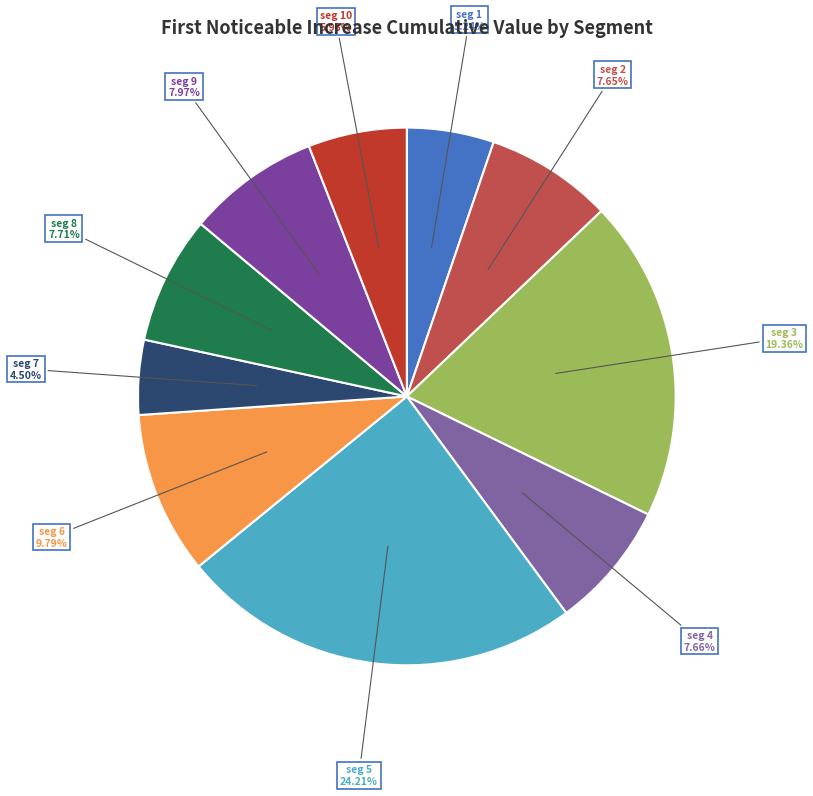

Which slice is the largest?

signal segment 5